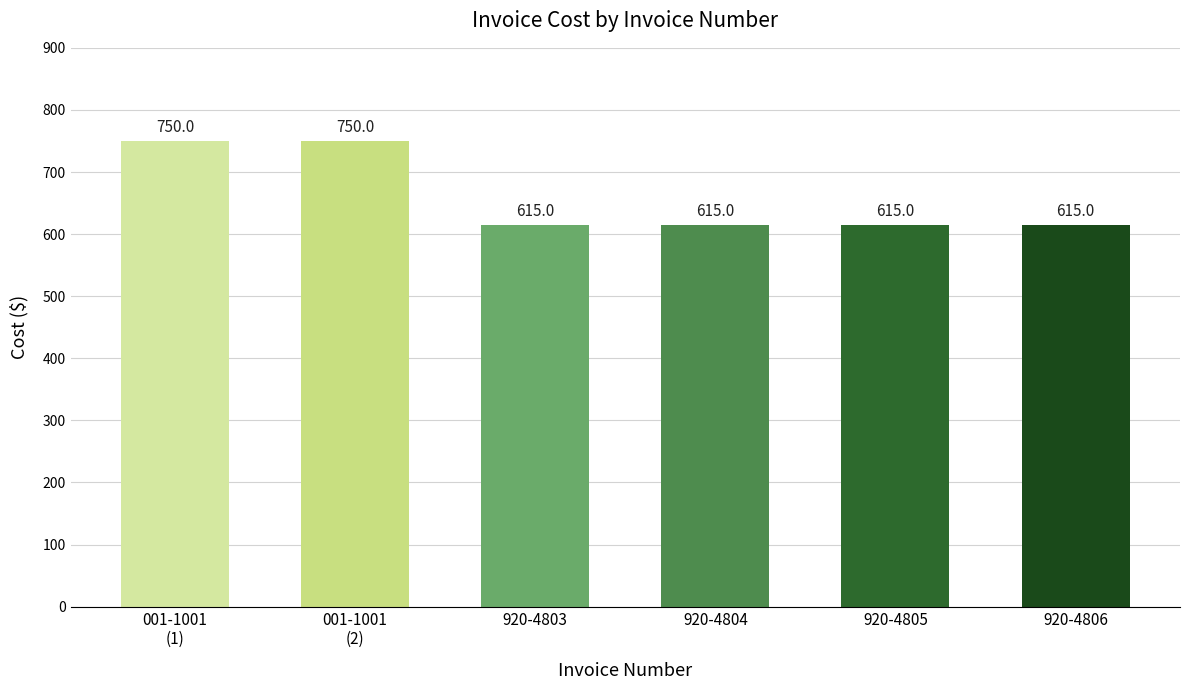

What value does the data have at 920-4805?

615